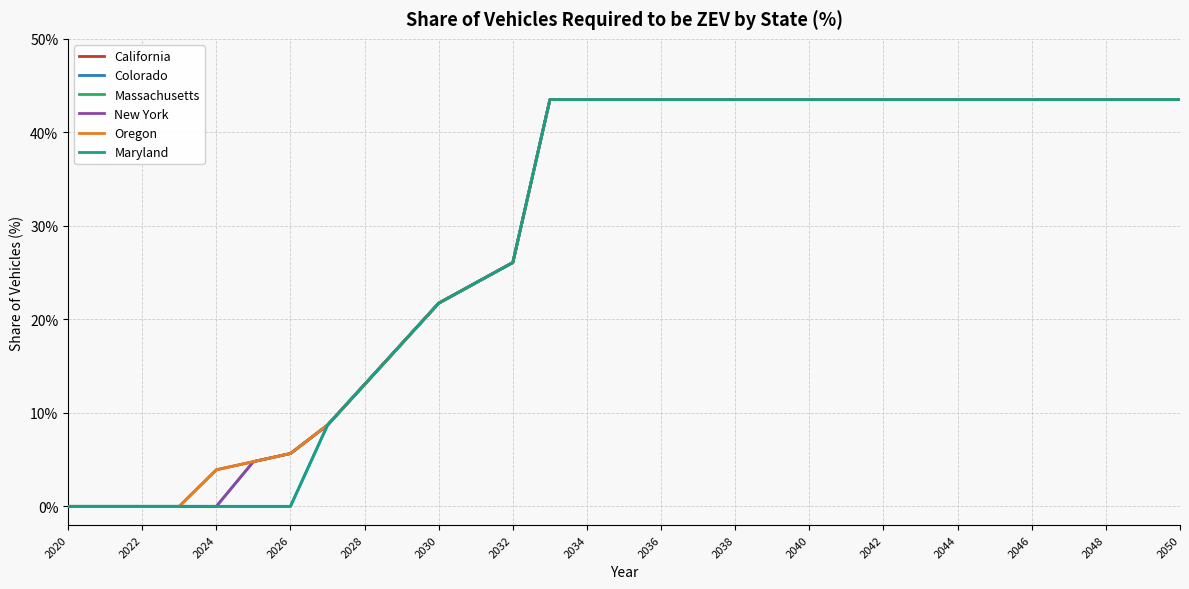

What is the sum of all Oregon values?

908.3